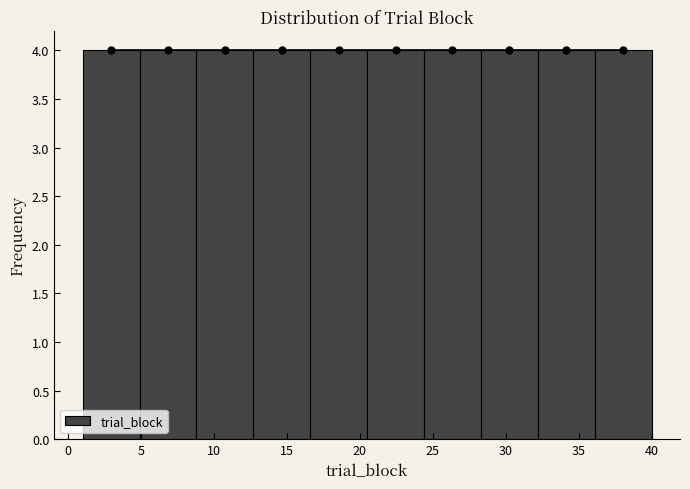

What is the height of the bar covering 12.7 to 16.6 on the x-axis? Neither the bar edges nor the heights are printed on the chart, so give them approximately, as read against the axes.

4